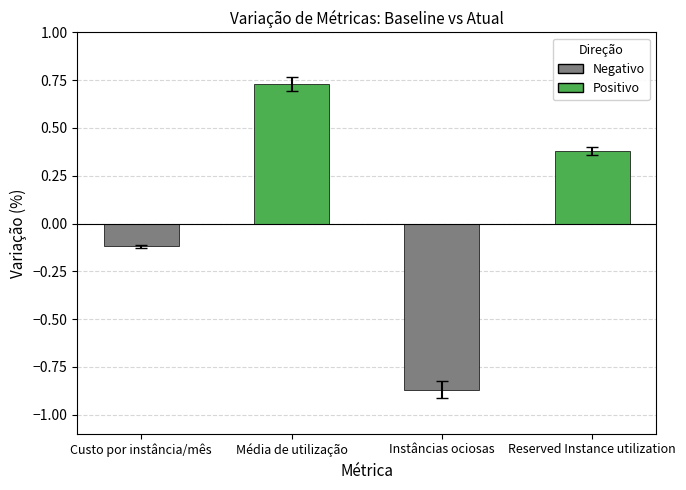

Rank the categories by value from lowest to highest.

Instâncias ociosas, Custo por instância/mês, Reserved Instance utilization, Média de utilização